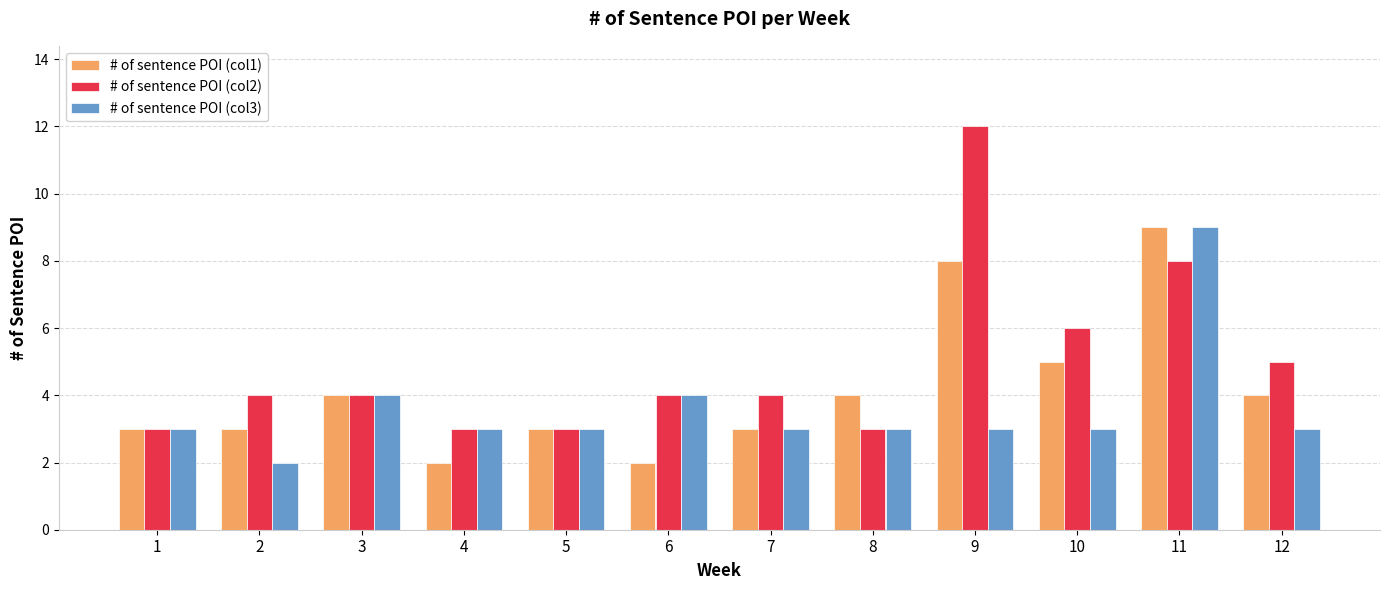

What is the lowest value of the # of sentence POI (col3) series?

2